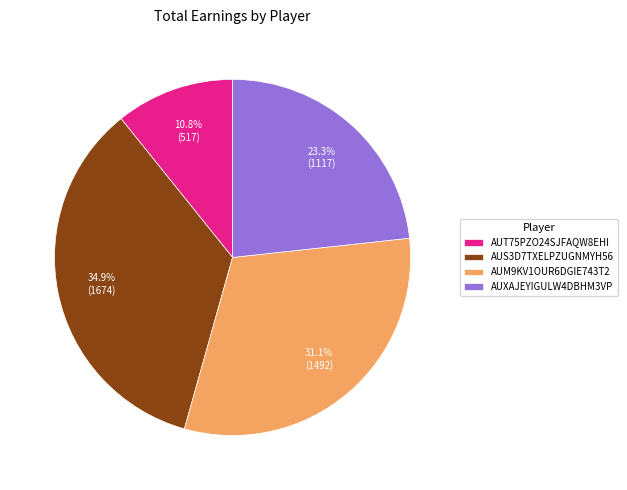

Is it true that AUT75PZO24SJFAQW8EHI is 11% of the pie?

True